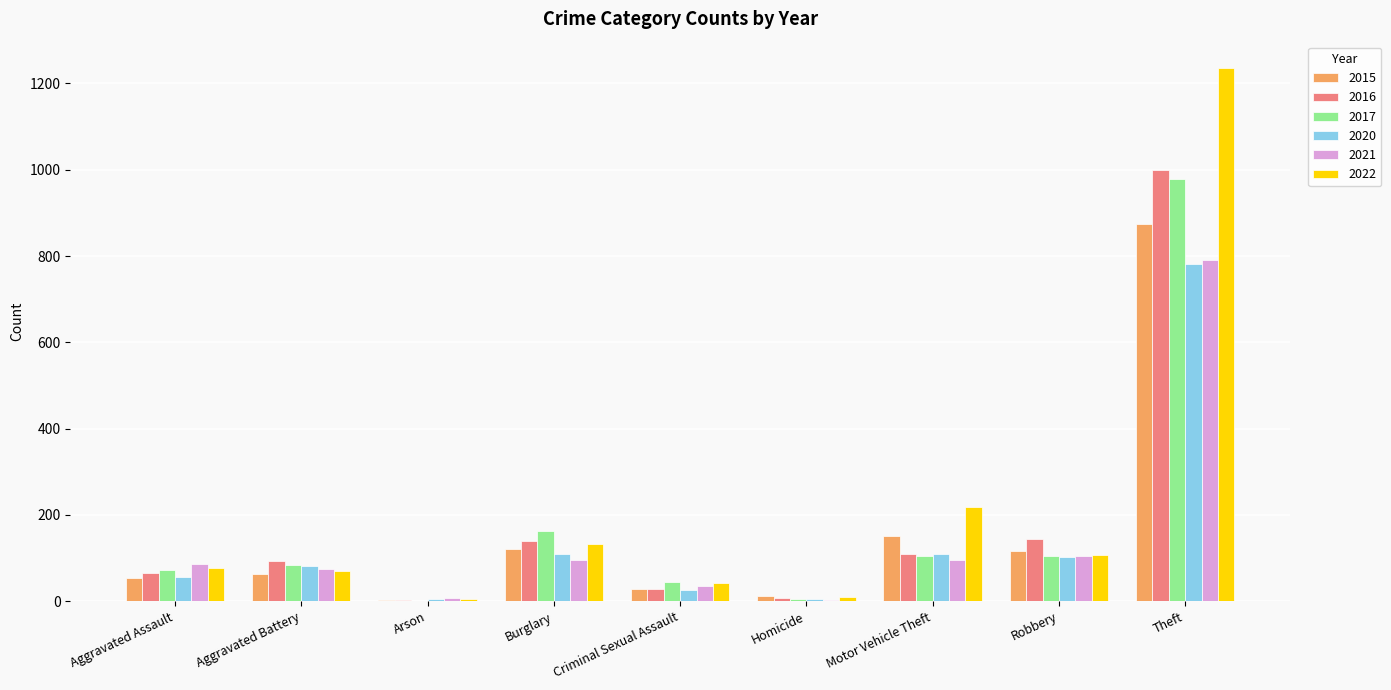

At which category is the sum across all series the highest?

Theft